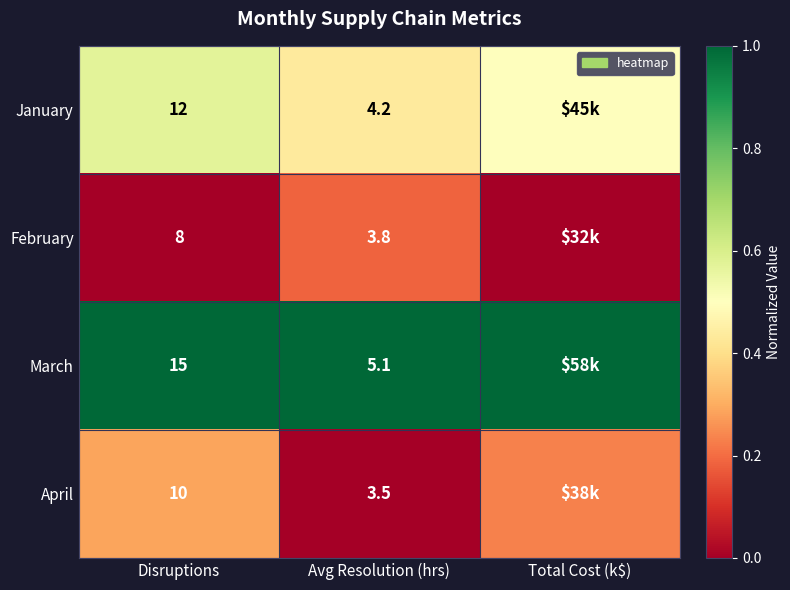

At Disruptions, list the series in order from smallest to largest.

February, April, January, March